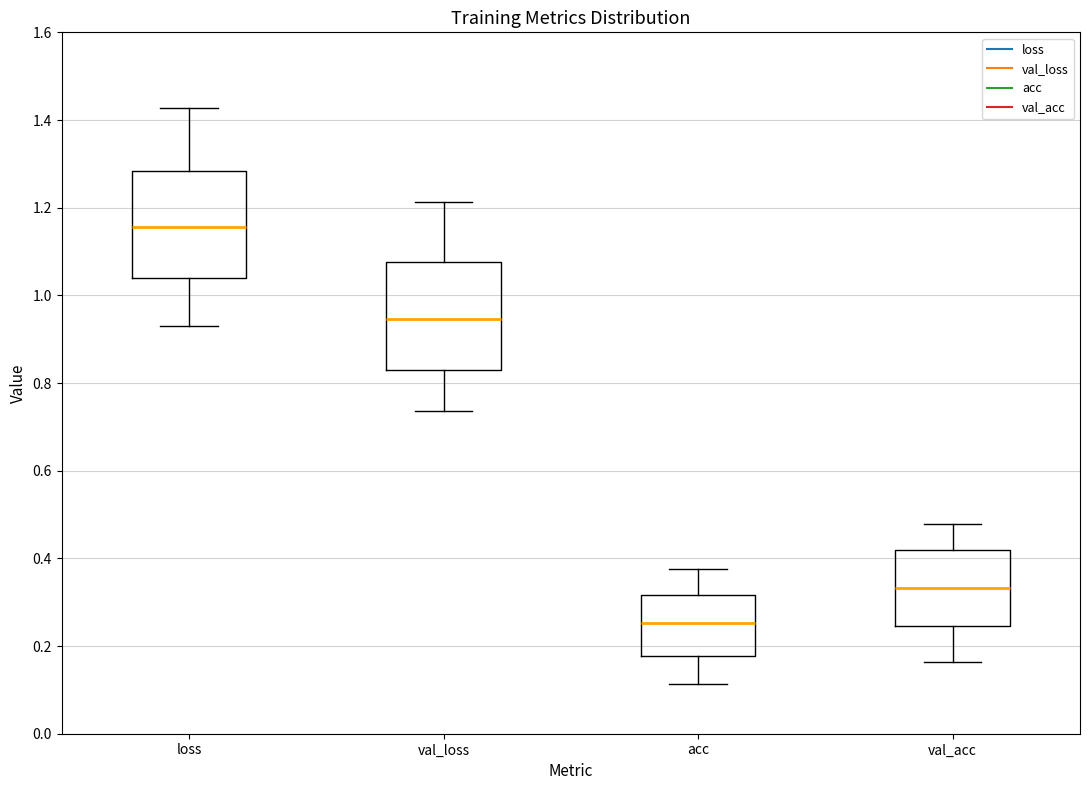

Reading left to right, read every box against the y-axis: the position of its median line, the range the box covers, and the ends of its whiskers. The values are not printed on the chart, so give them approximately, as read against the axis.

loss: median 1.16, box 1.04 to 1.28, whiskers 0.94 to 1.42
val_loss: median 0.94, box 0.82 to 1.08, whiskers 0.74 to 1.22
acc: median 0.26, box 0.18 to 0.32, whiskers 0.12 to 0.38
val_acc: median 0.34, box 0.24 to 0.42, whiskers 0.16 to 0.48